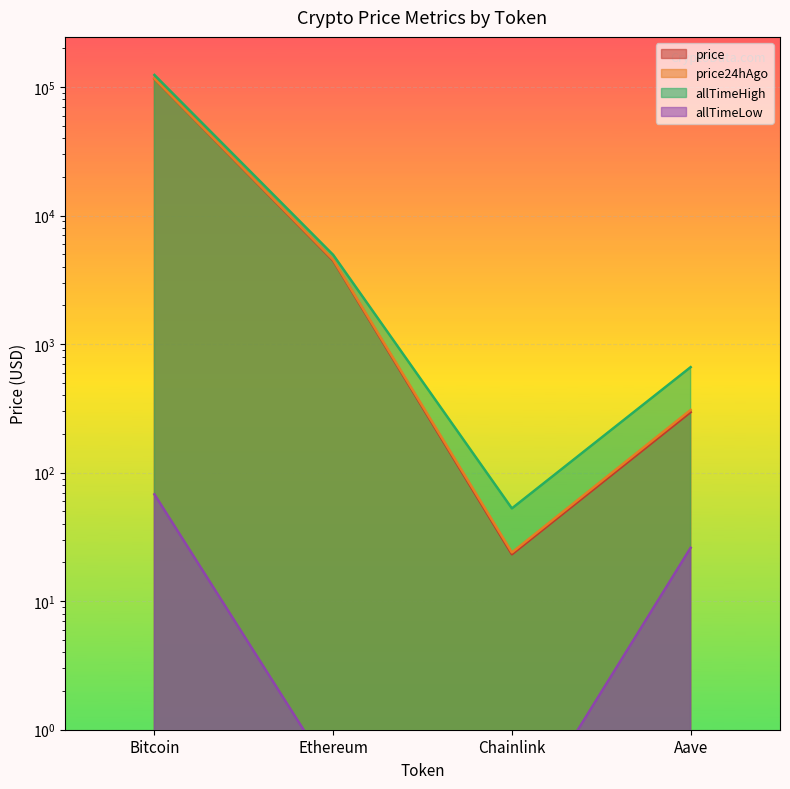

What are all the series names shown in the legend?

price, price24hAgo, allTimeHigh, allTimeLow